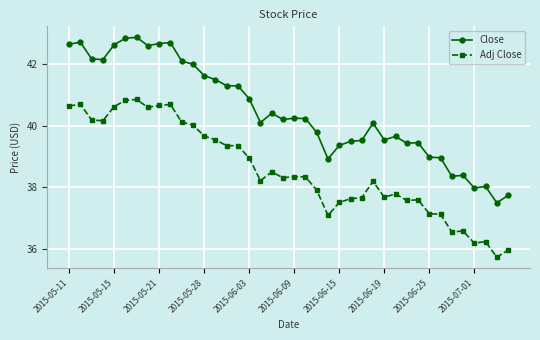

True or false: Close has more than 0 interior local peaks.

True